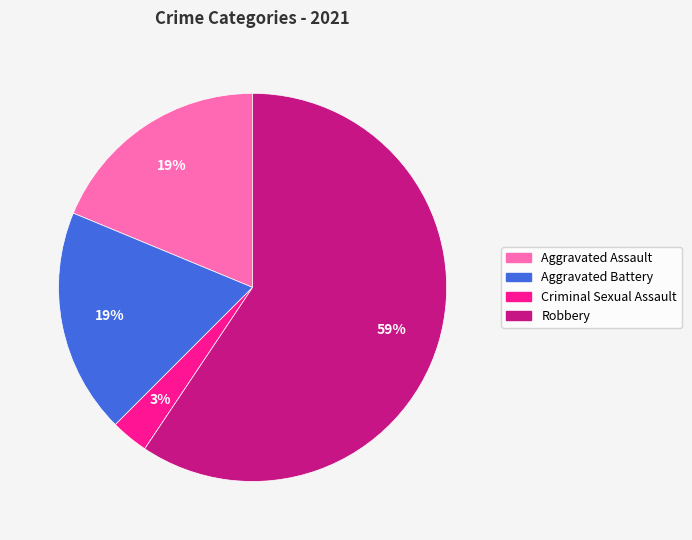

Does any single category account for the majority?

Yes